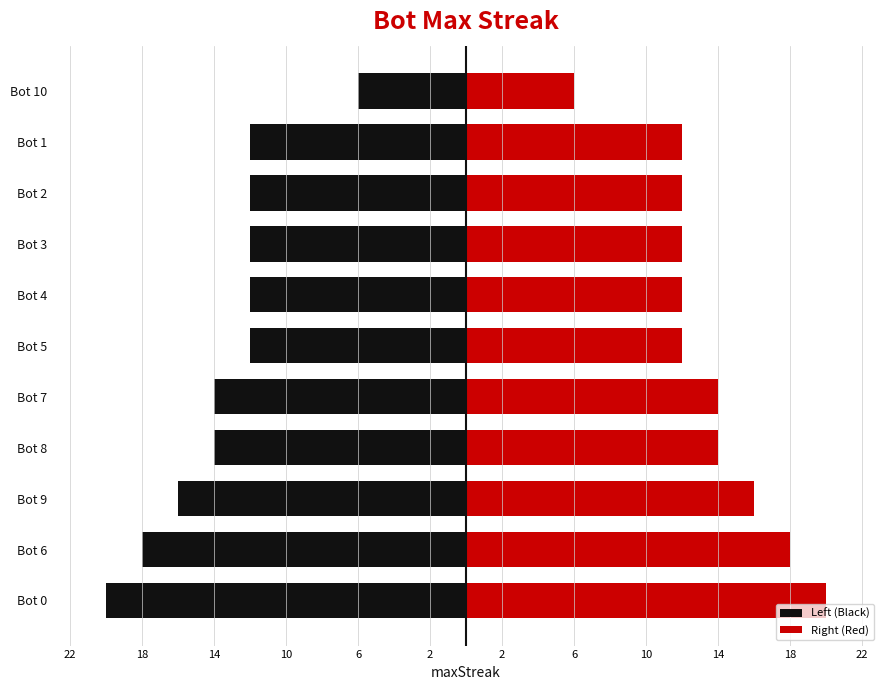

The value of Left (Black) at Bot 5 is -12. True or false?

True